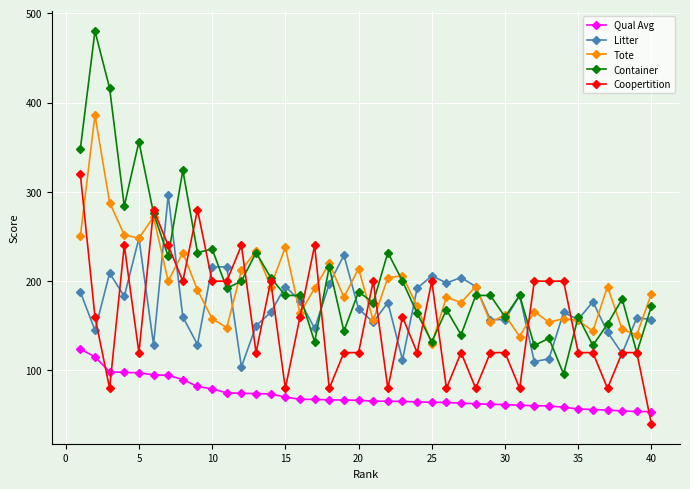

Which series ends up on top after the final intersection of Tote and Litter?

Tote